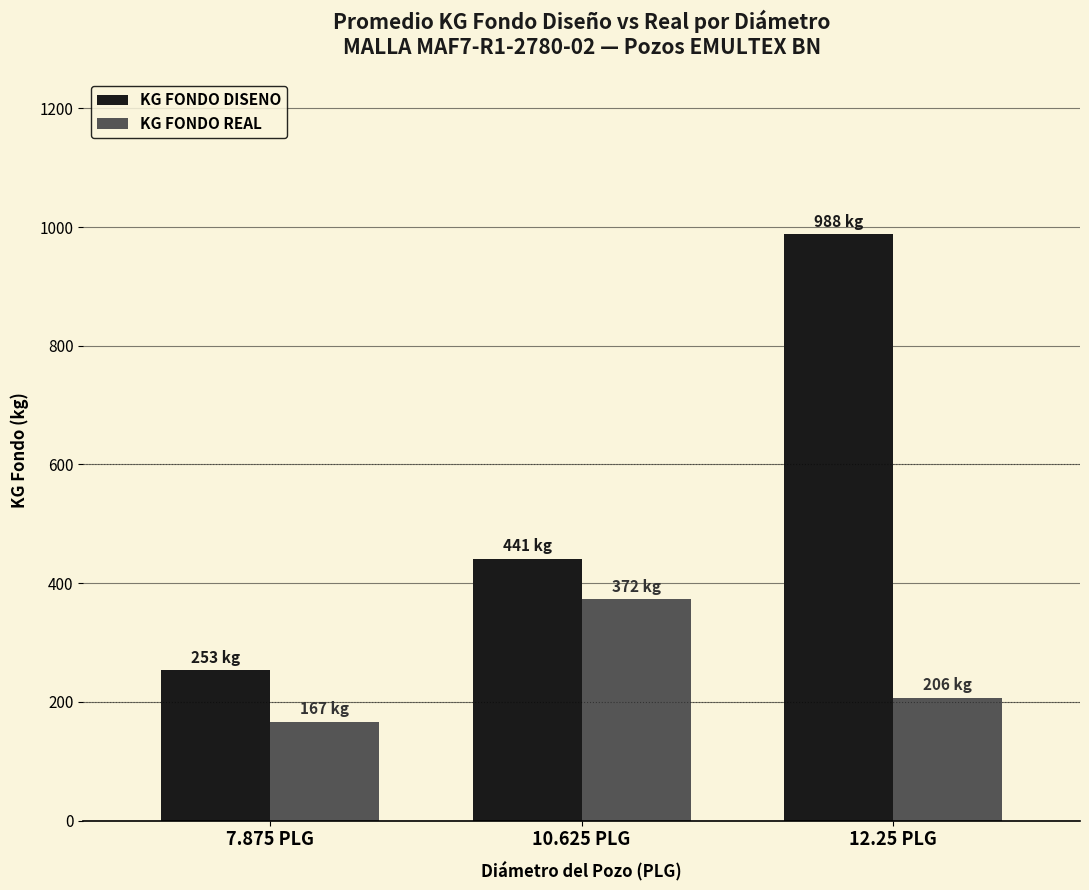

What position from the right is 10.625 PLG?

2